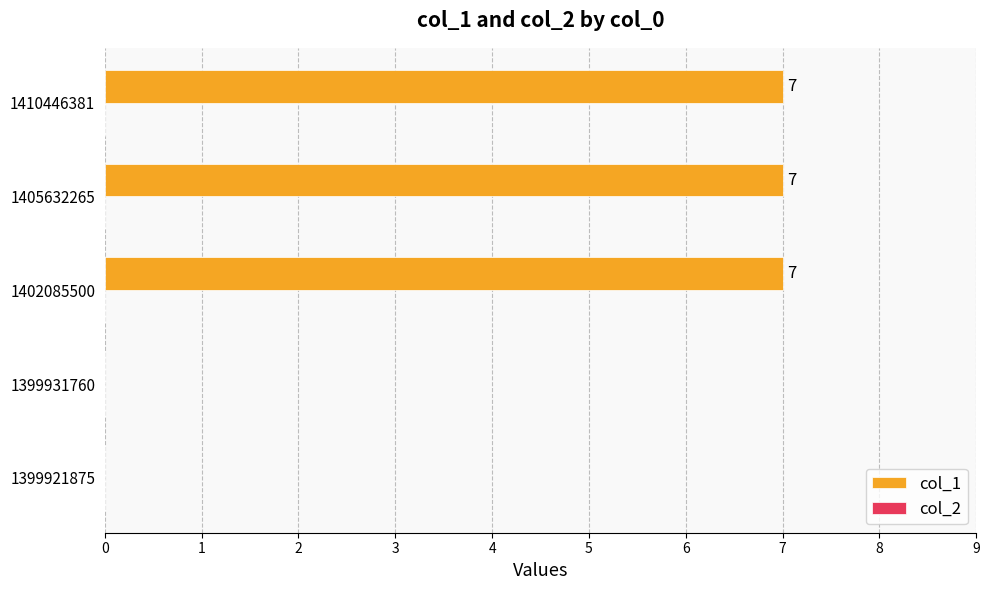

What is the sum of the values at 1399931760 and 1410446381?

7